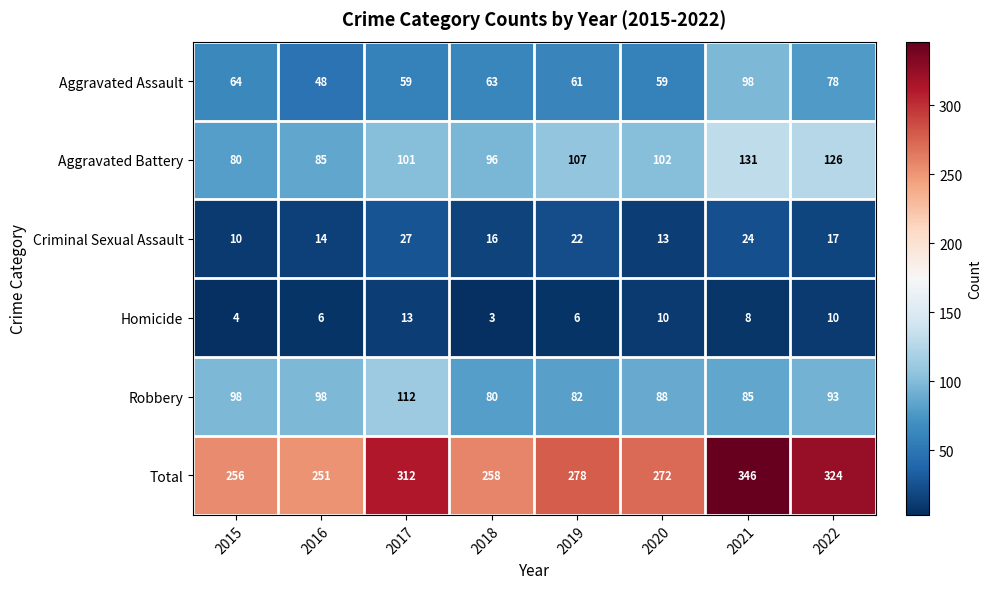

True or false: Total has a value of 191 at 2021.

False